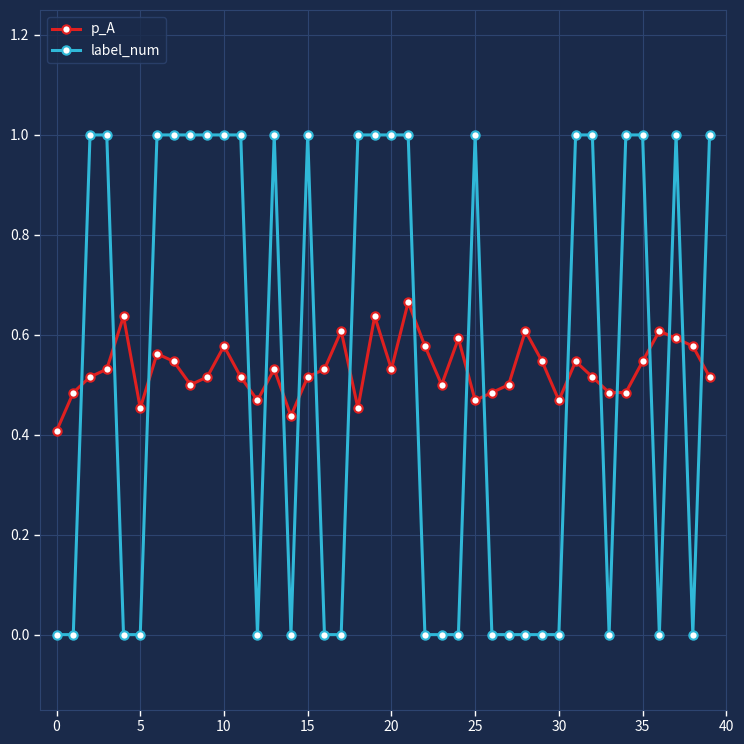

Rank the series by their maximum value, from lowest to highest.

p_A, label_num